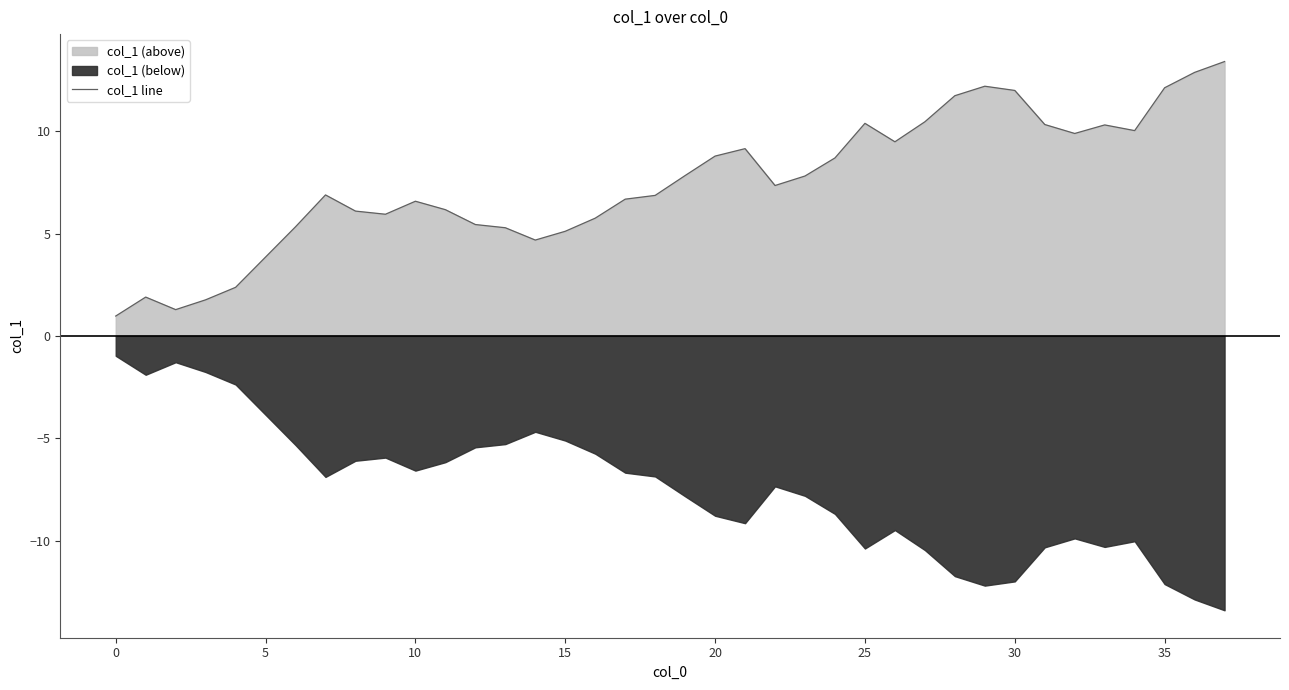

Does the chart display data point markers on the line(s)?

No